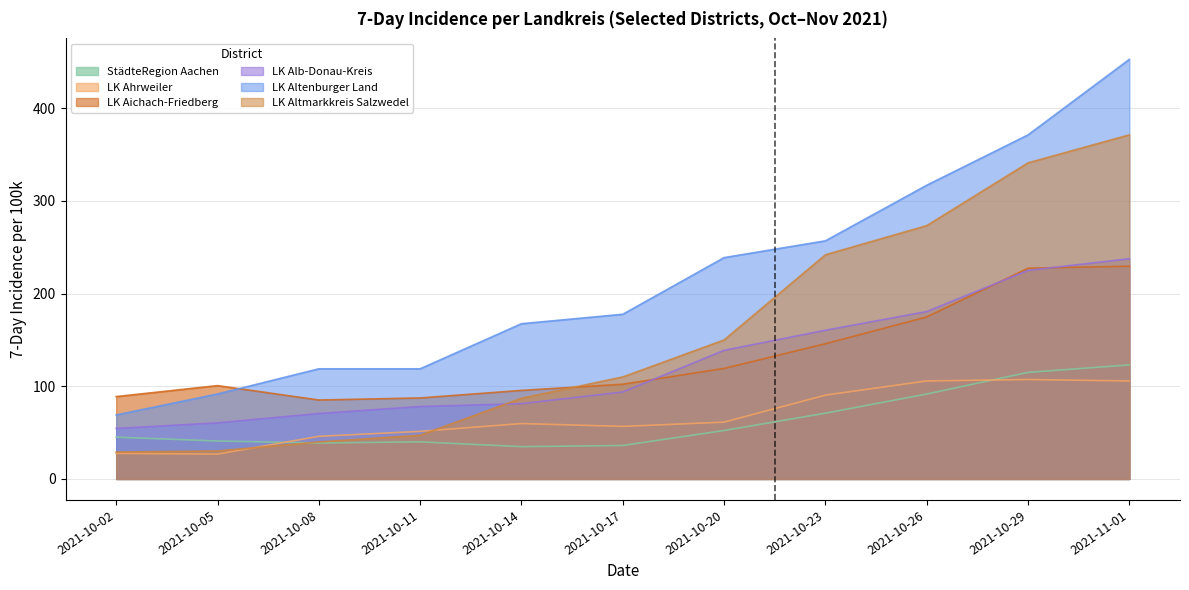

Count the number of categories in the chart.

11